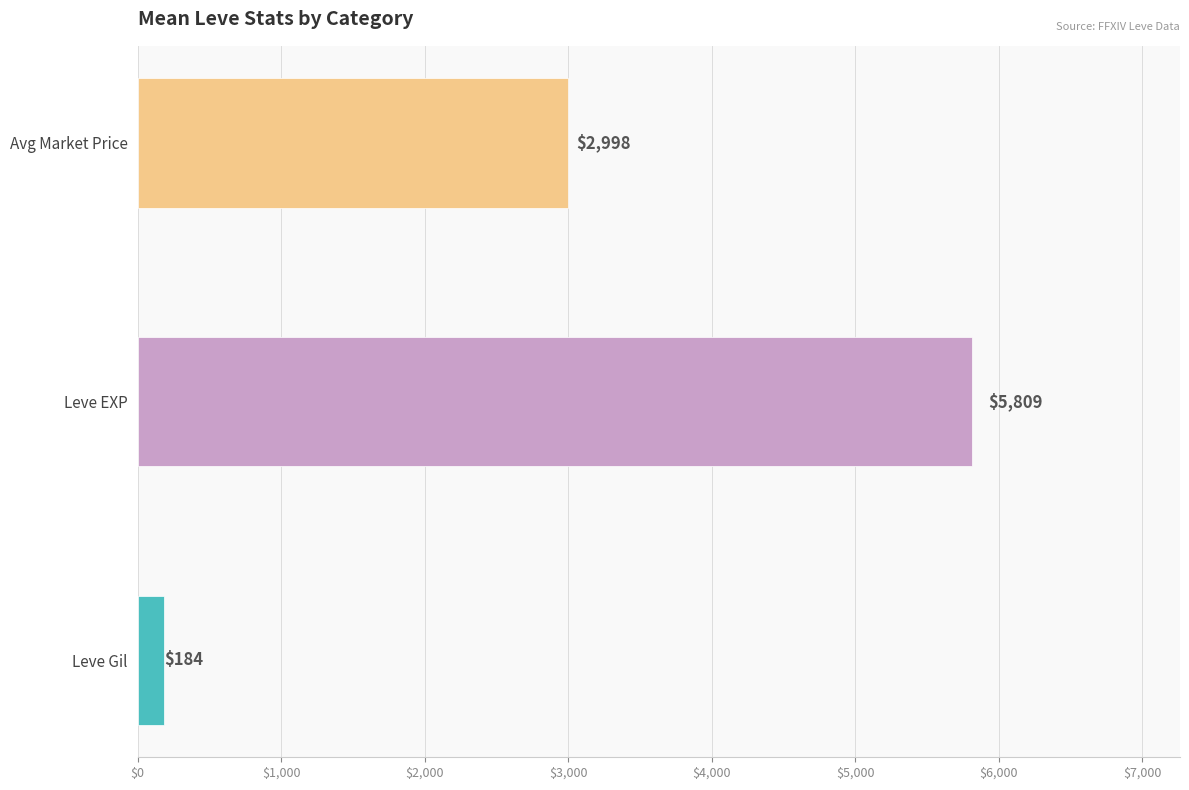

Are the bars grouped side by side (vs. stacked)?

Yes